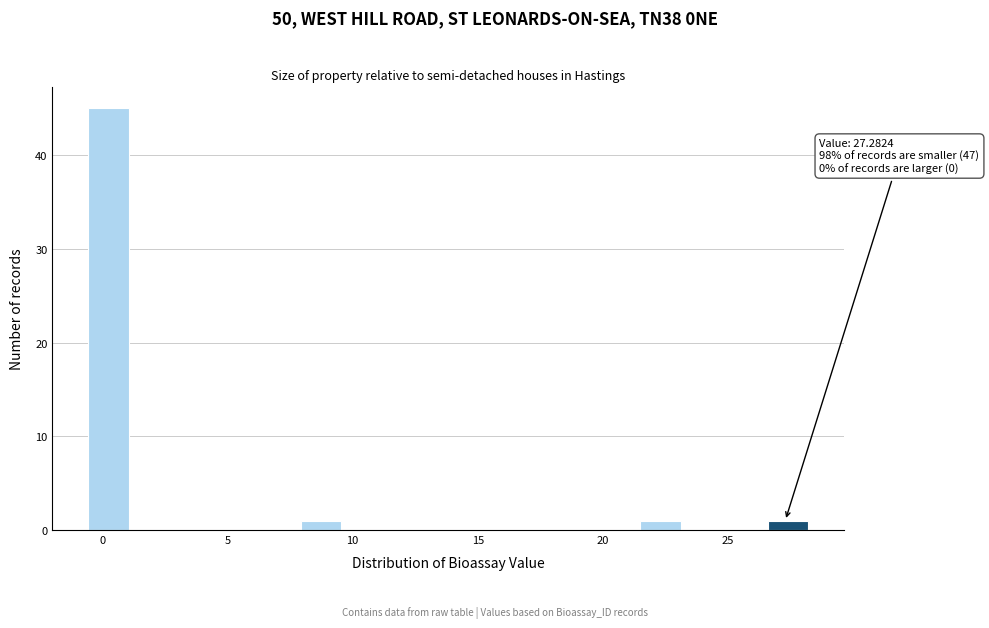

Around what value on the x-axis is the tallest bar? Give the approximate position of its centre, as read against the axis.

0.5